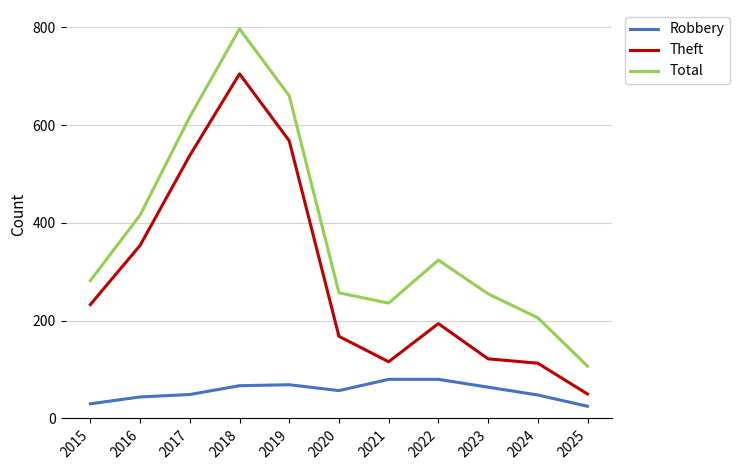

Between 2017 and 2022, which series saw the biggest shift?

Theft